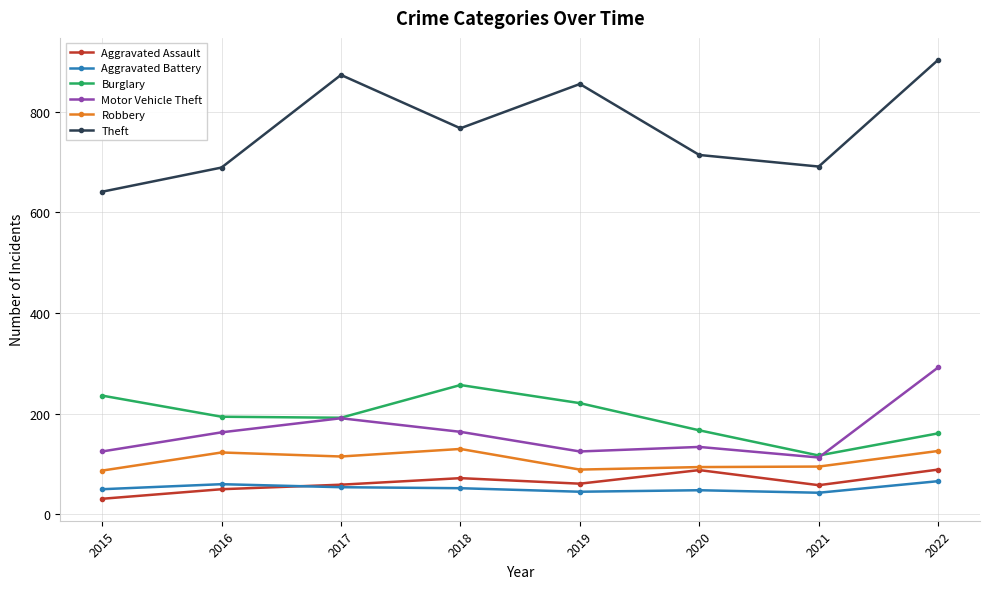

True or false: Burglary and Aggravated Assault intersect in this chart.

False